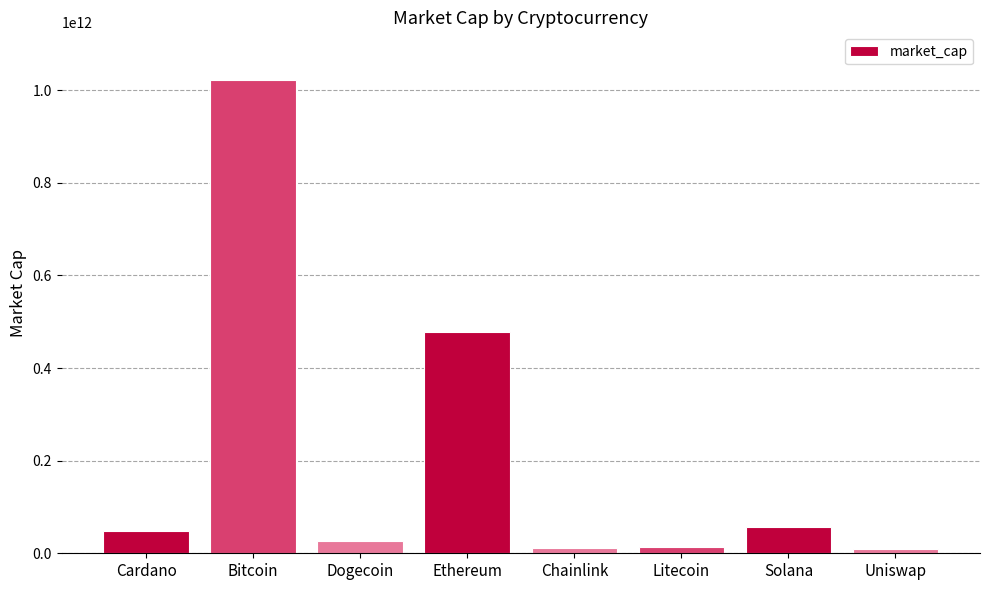

What is the sum of all values?

1664399784142